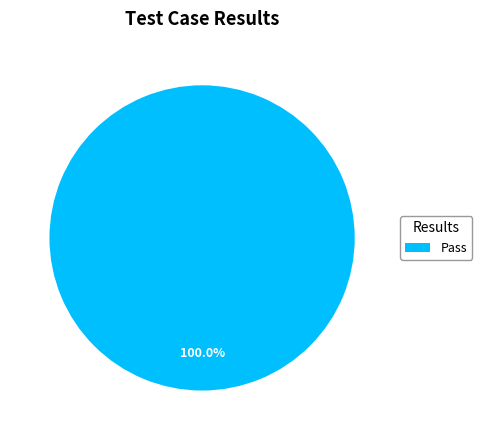

Is there a majority slice in this chart?

Yes